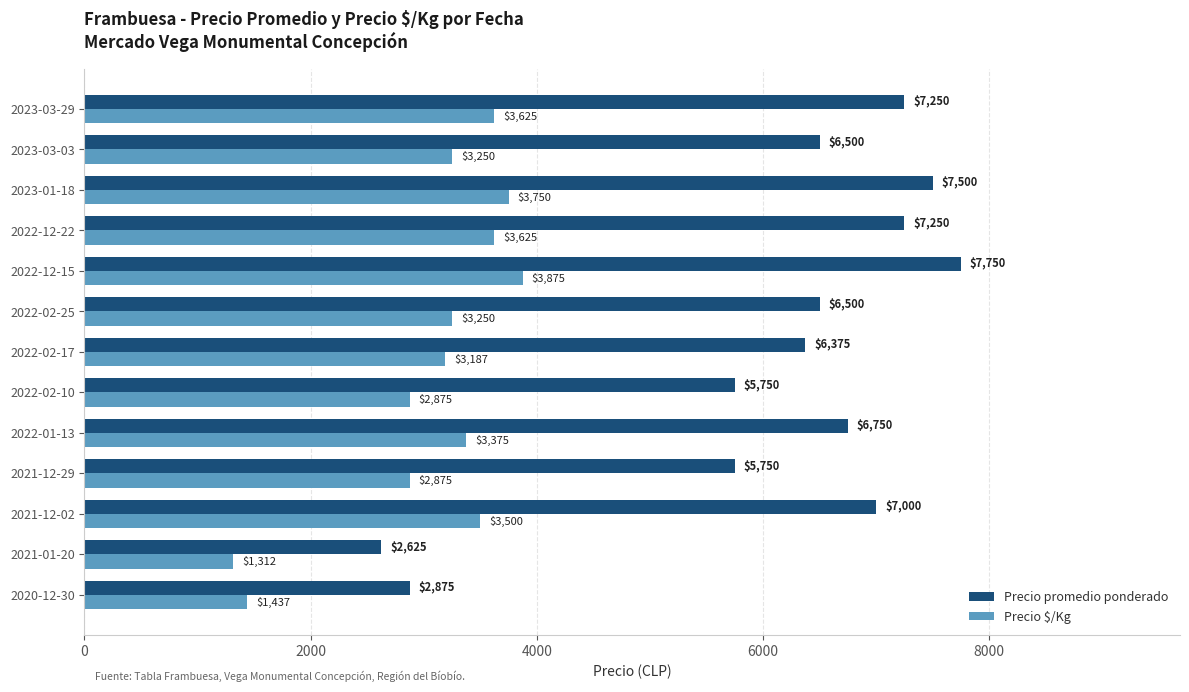

What is the spread (max minus min) of values at 2020-12-30?

1438